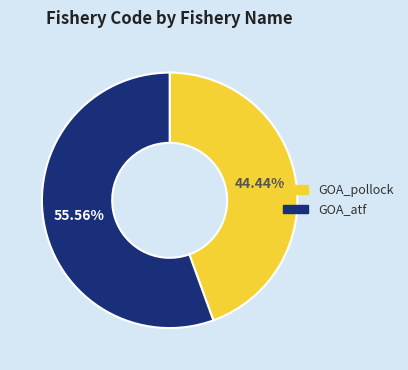

To the nearest percent, what portion does GOA_pollock represent?

44%